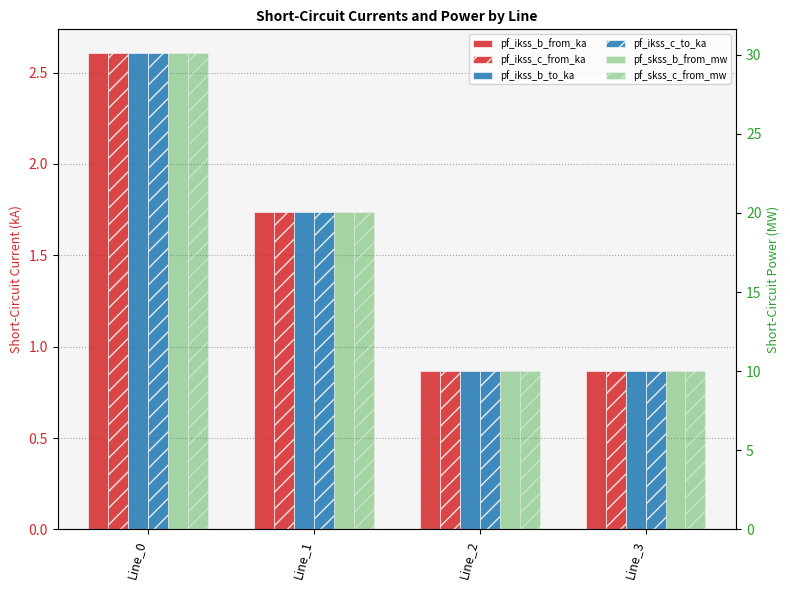

Which category has the highest value across all series?

Line_0